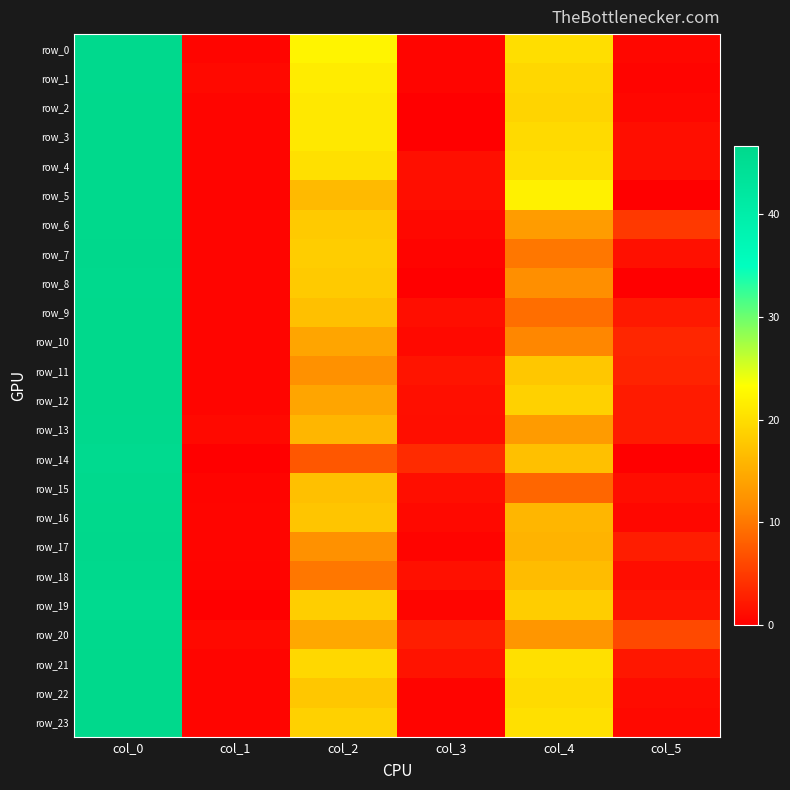

Reading left to right, transcribe all the data shown in this chart.

row_0: 46.3	0.5	22.3	0.5	20.0	0.7
row_1: 46.2	0.8	21.5	0.5	19.2	0.4
row_2: 46.5	0.5	21.0	0.0	19.0	0.7
row_3: 46.5	0.5	21.0	0.0	19.7	1.2
row_4: 46.5	0.5	20.2	1.3	20.0	1.2
row_5: 46.2	0.4	16.3	1.2	22.0	0.0
row_6: 46.5	0.5	18.0	0.8	13.3	4.8
row_7: 46.7	0.5	18.2	0.4	10.0	1.4
row_8: 46.3	0.5	18.0	0.0	12.0	0.0
row_9: 46.5	0.5	17.0	1.2	9.2	2.2
row_10: 46.5	0.5	14.2	0.8	11.2	3.3
row_11: 46.5	0.5	12.2	1.8	17.8	3.0
row_12: 46.5	0.5	14.2	1.3	18.8	2.3
row_13: 46.2	0.8	16.0	1.2	13.2	2.3
row_14: 46.0	0.0	7.3	3.7	17.0	0.0
row_15: 46.2	0.4	17.0	1.2	8.5	1.1
row_16: 46.5	0.5	17.5	0.9	16.0	0.7
row_17: 46.7	0.5	12.2	0.4	15.7	2.5
row_18: 46.2	0.4	10.0	1.4	16.5	1.1
row_19: 46.0	0.0	18.3	0.5	18.2	1.8
row_20: 46.2	0.8	14.5	2.6	12.8	6.1
row_21: 46.5	0.5	19.5	1.7	20.2	1.9
row_22: 46.5	0.5	17.8	0.4	19.8	1.1
row_23: 46.5	0.5	18.8	0.4	20.2	0.8